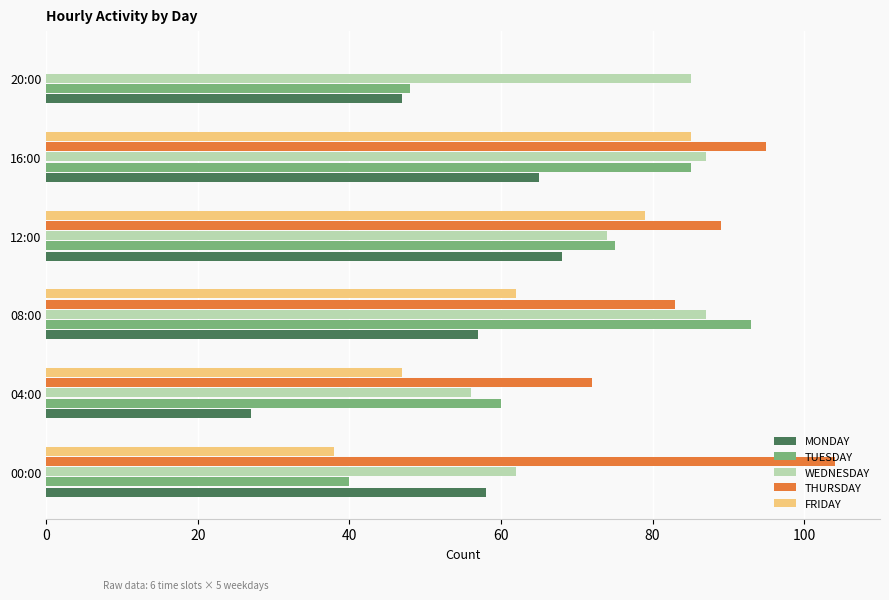

What is the greatest value displayed?

104